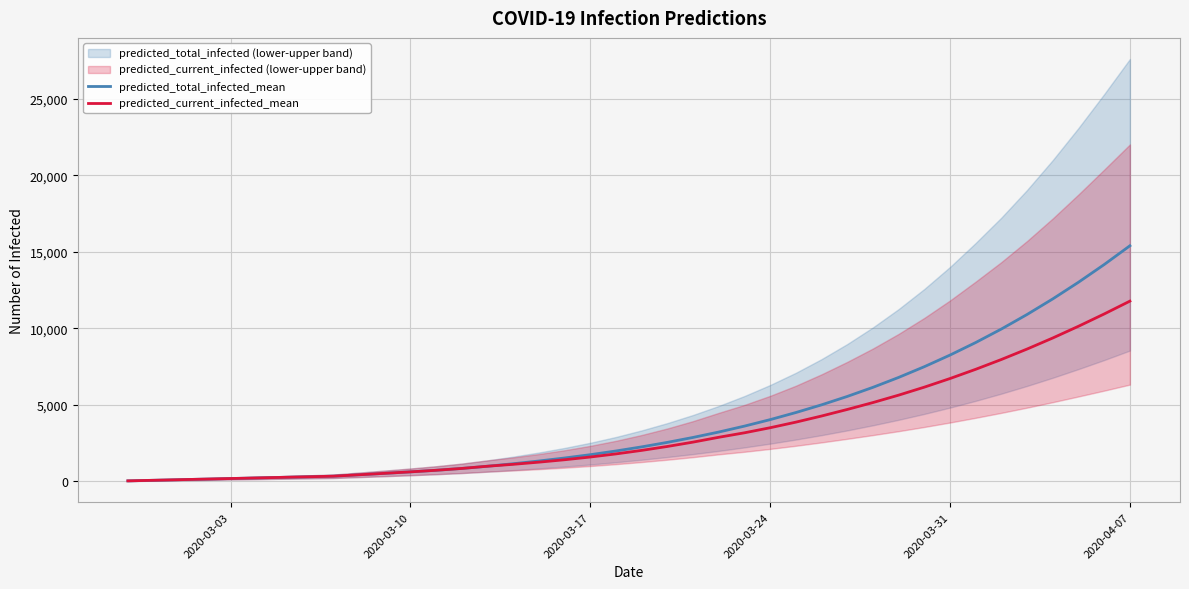

True or false: predicted_total_infected_mean and predicted_current_infected_mean cross at least once.

False